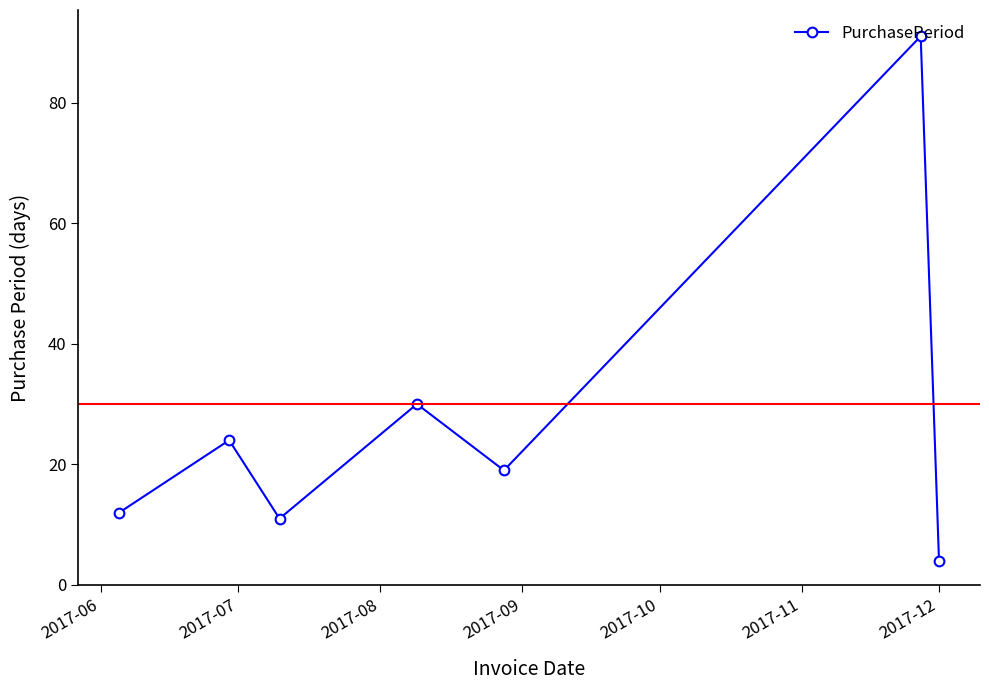

How many points are lower than both their immediate neighbors (excluding endpoints)?

2